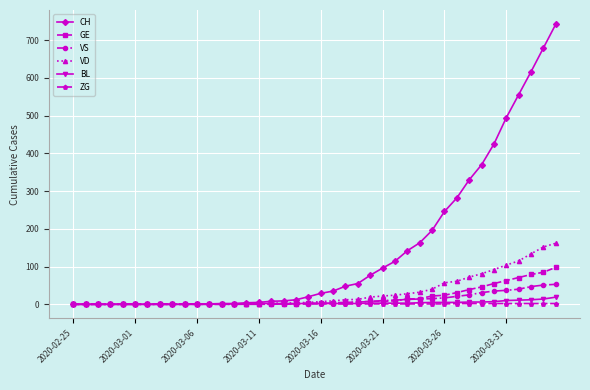

What is the maximum value shown in the chart?

743